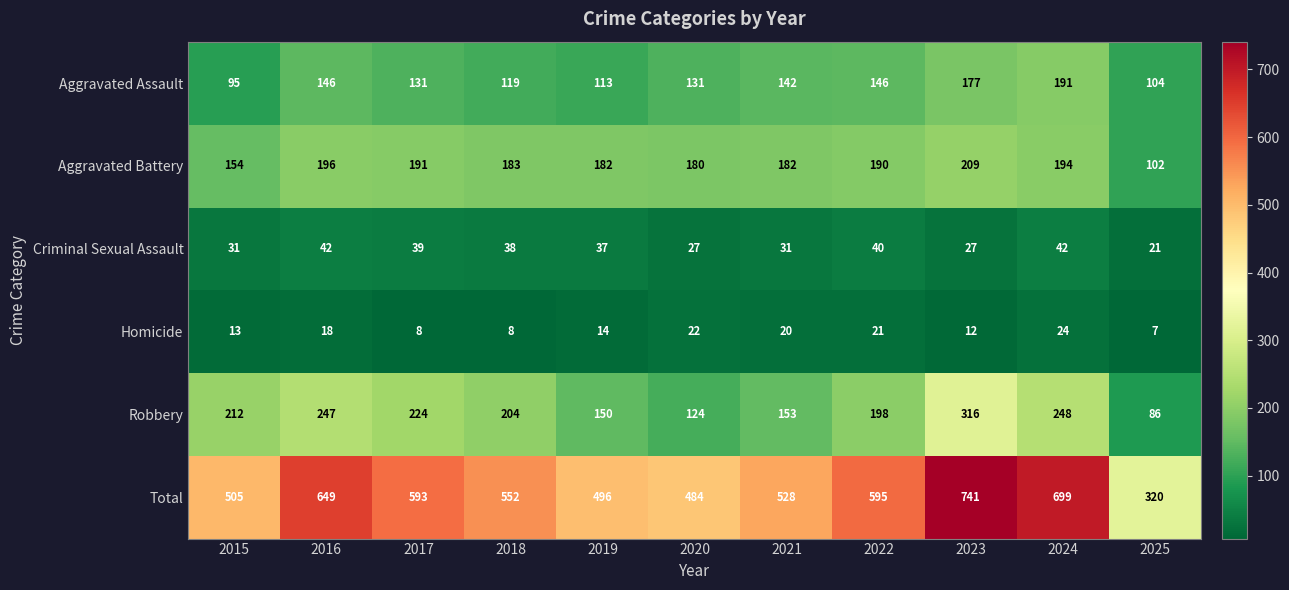

List the series in order of their peak value, lowest first.

Homicide, Criminal Sexual Assault, Aggravated Assault, Aggravated Battery, Robbery, Total